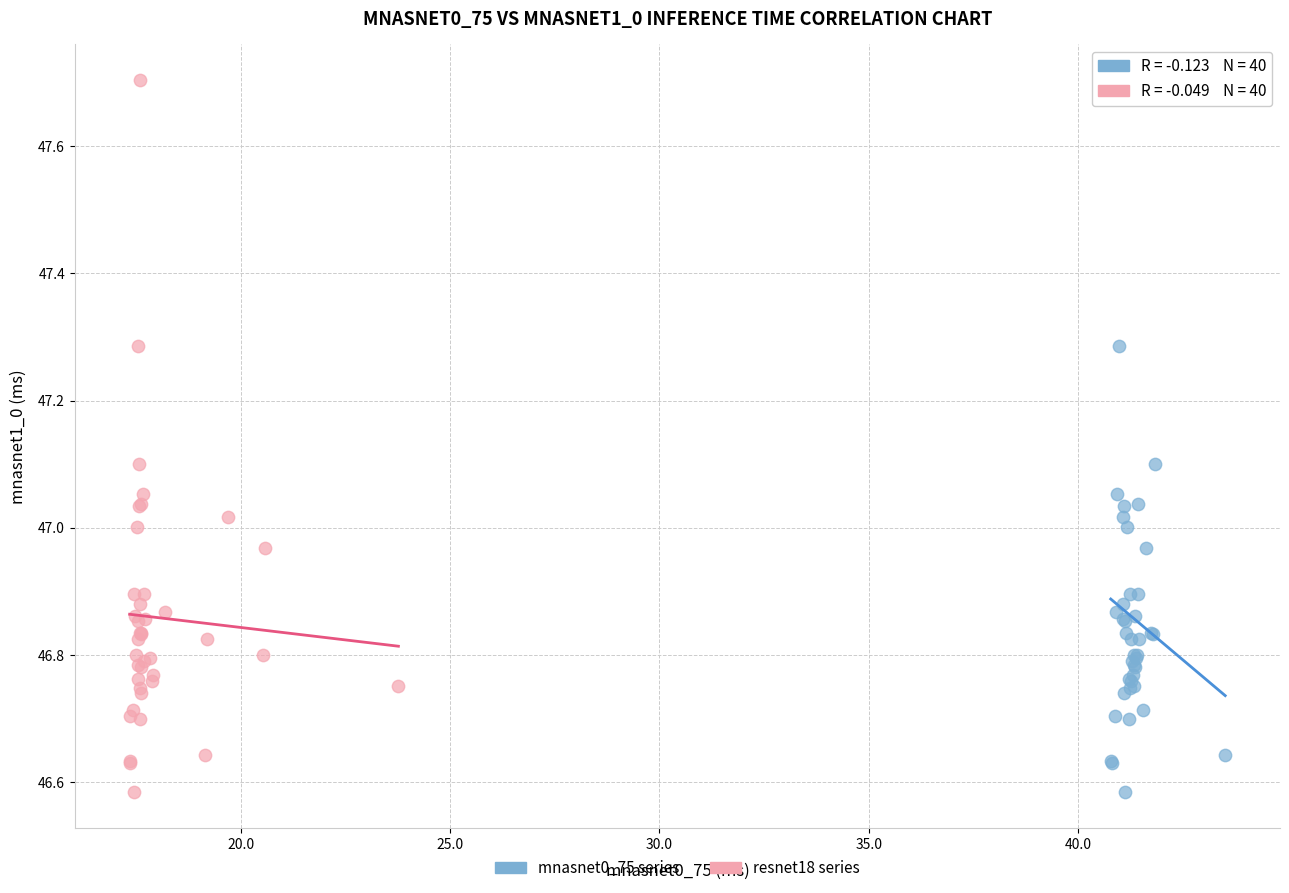

What are all the series names shown in the legend?

mnasnet0_75 series, resnet18 series